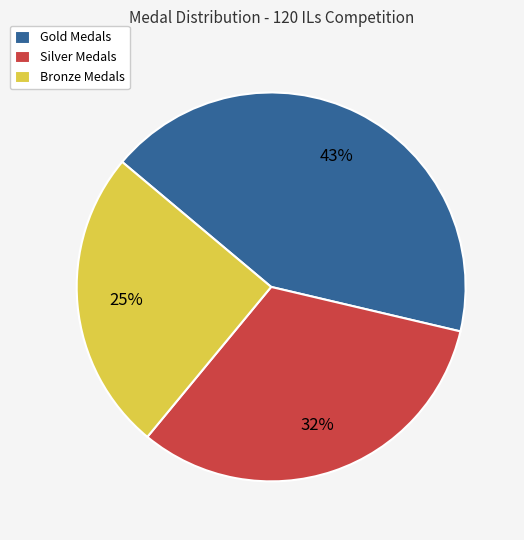

Which has a higher value, Gold Medals or Silver Medals?

Gold Medals